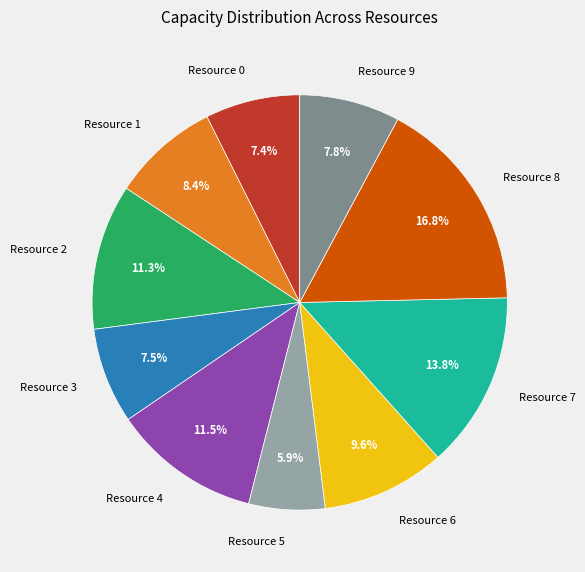

Does any single category account for the majority?

No